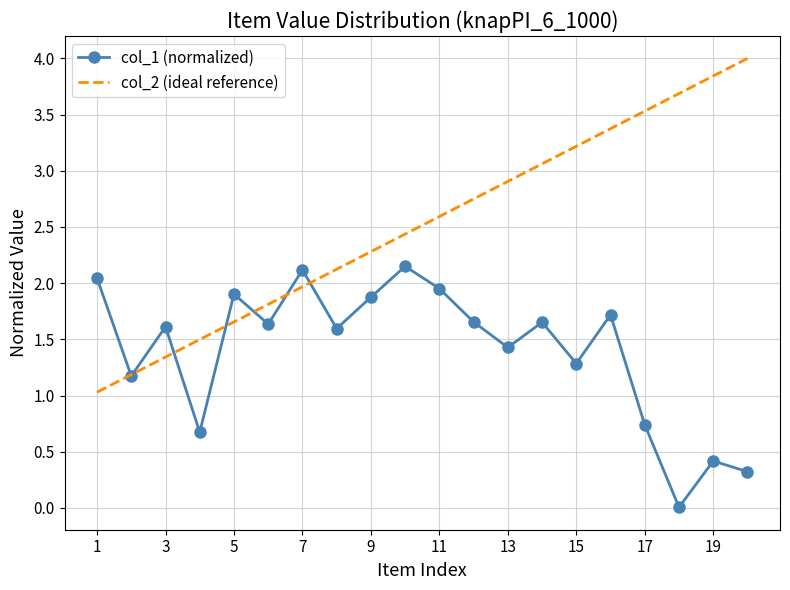

Which series has the largest total across all categories?

col_2 (ideal reference)